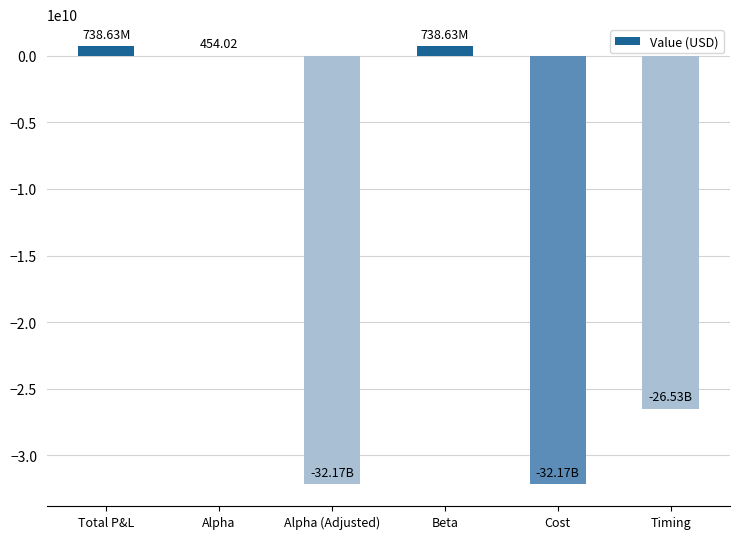

Where is the data nearest to the value -15718097031?

Timing